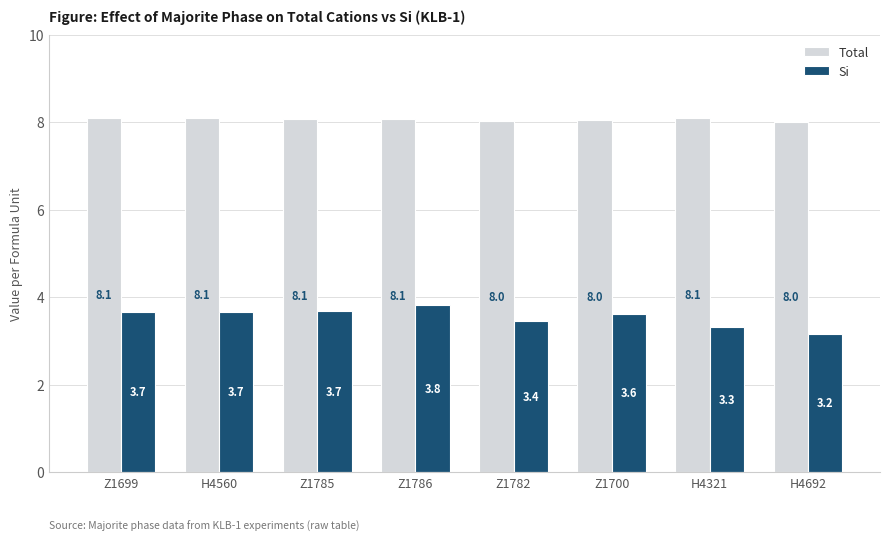

List the series in order of their peak value, highest first.

Total, Si